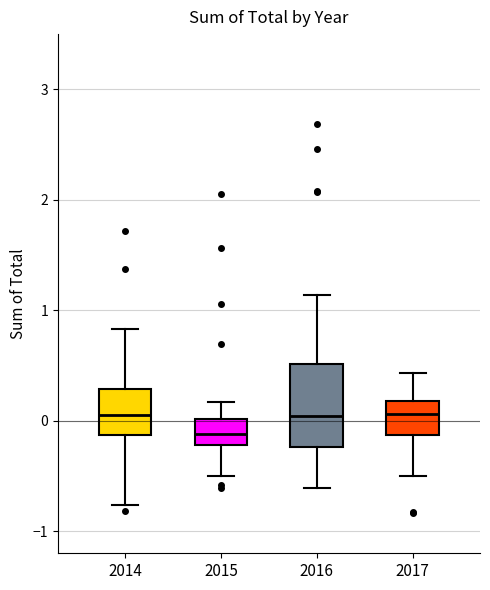

Where is the lower edge of the box at x = 2016 on the y-axis? The values are not printed on the chart, so give them approximately, as read against the axis.

-0.2